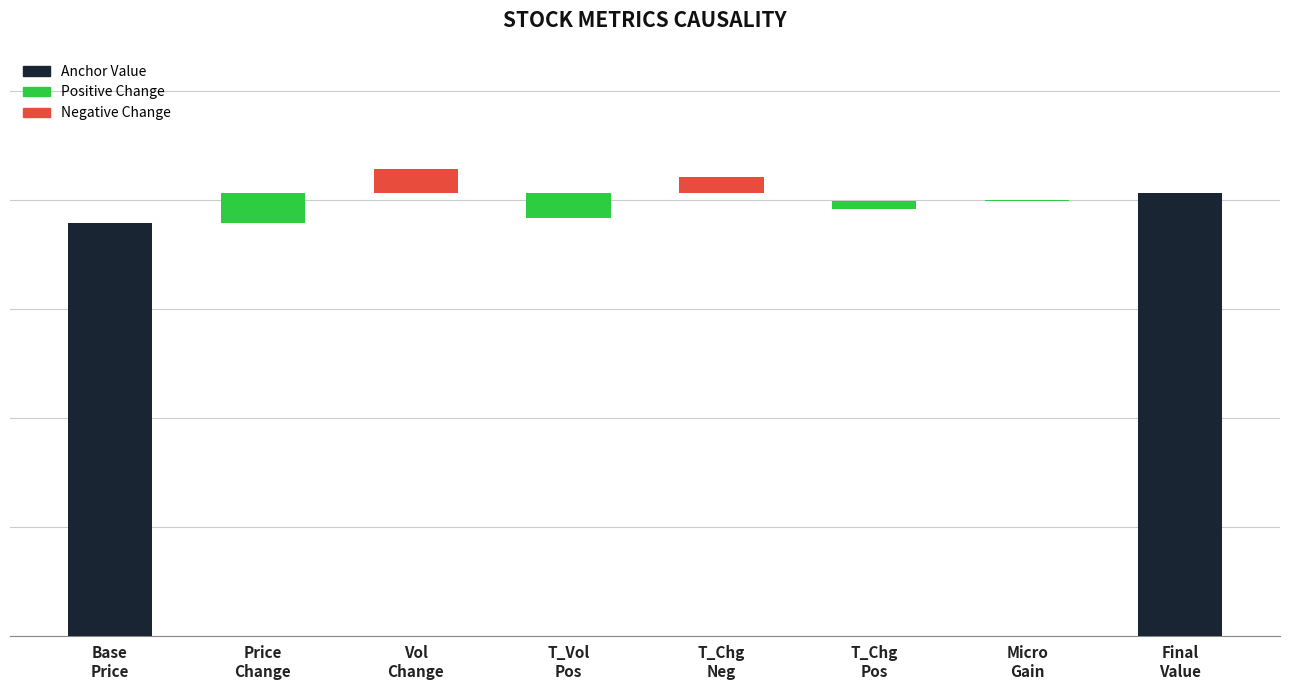

What is the difference between the maximum and minimum values?

40.5